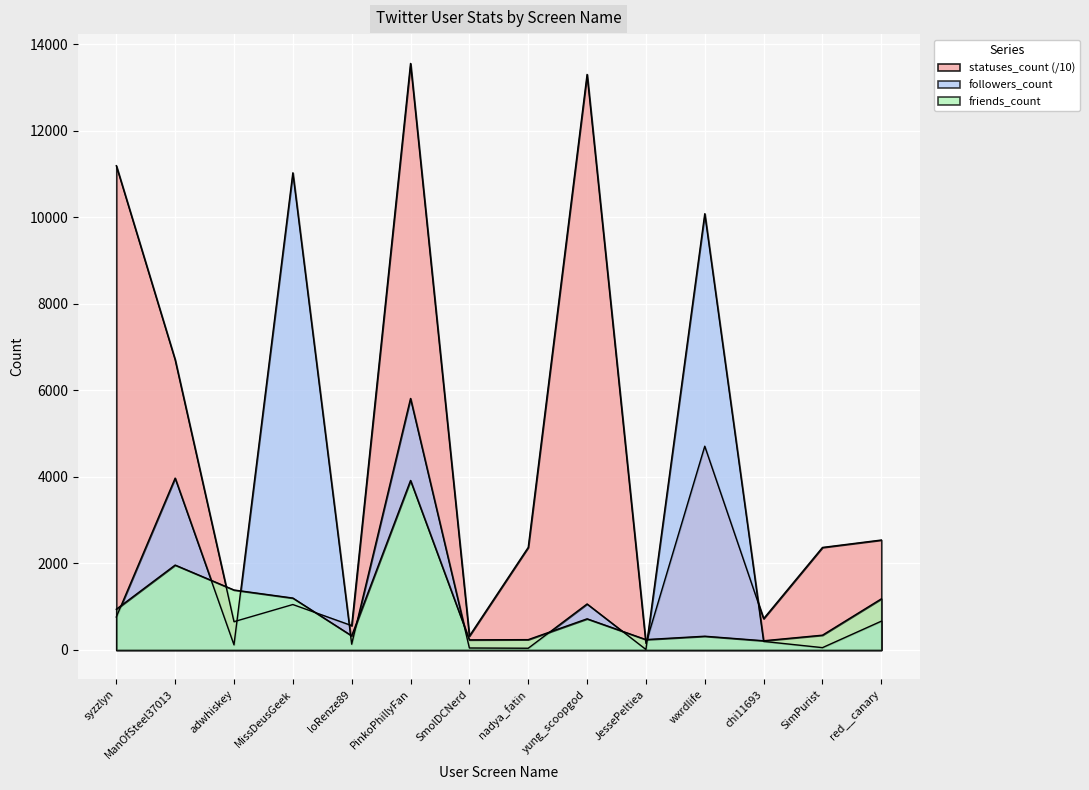

What is the difference between the maximum and minimum values in the followers_count series?

11014.0